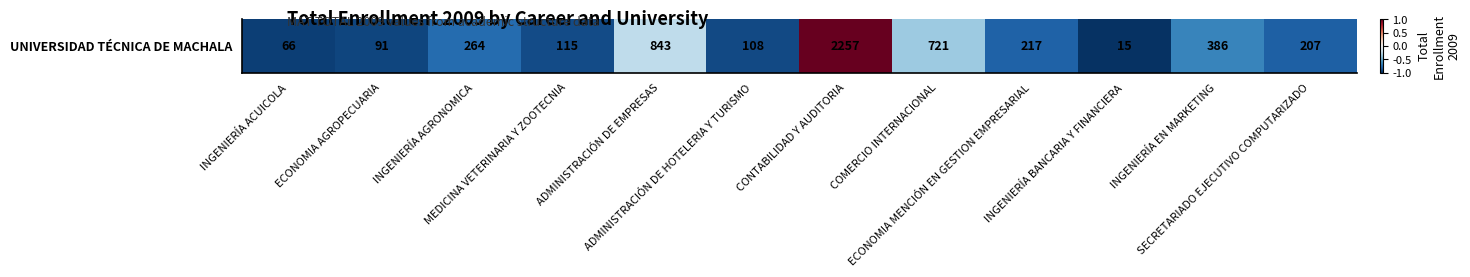

How many values are below zero?

11